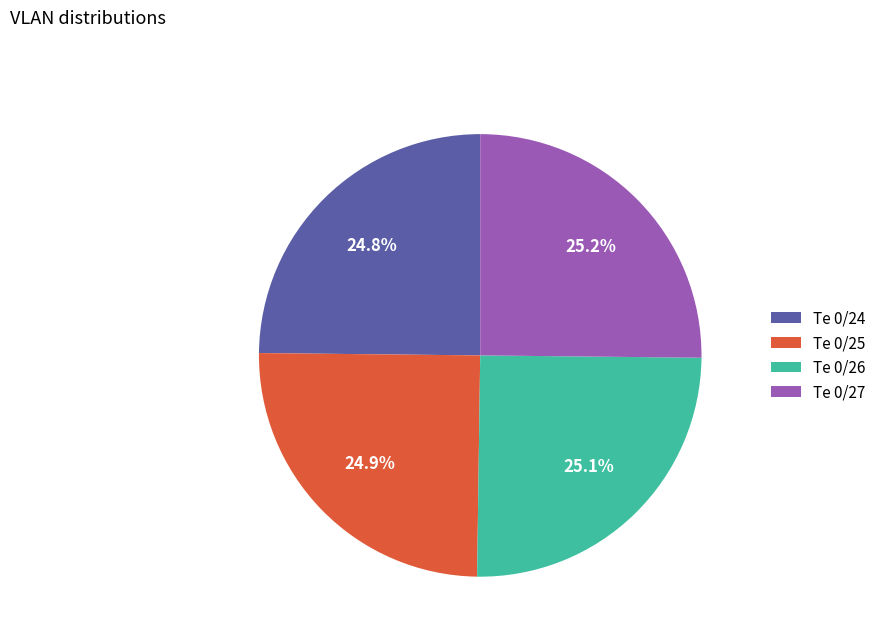

True or false: Te 0/26 accounts for 20% of the total.

False